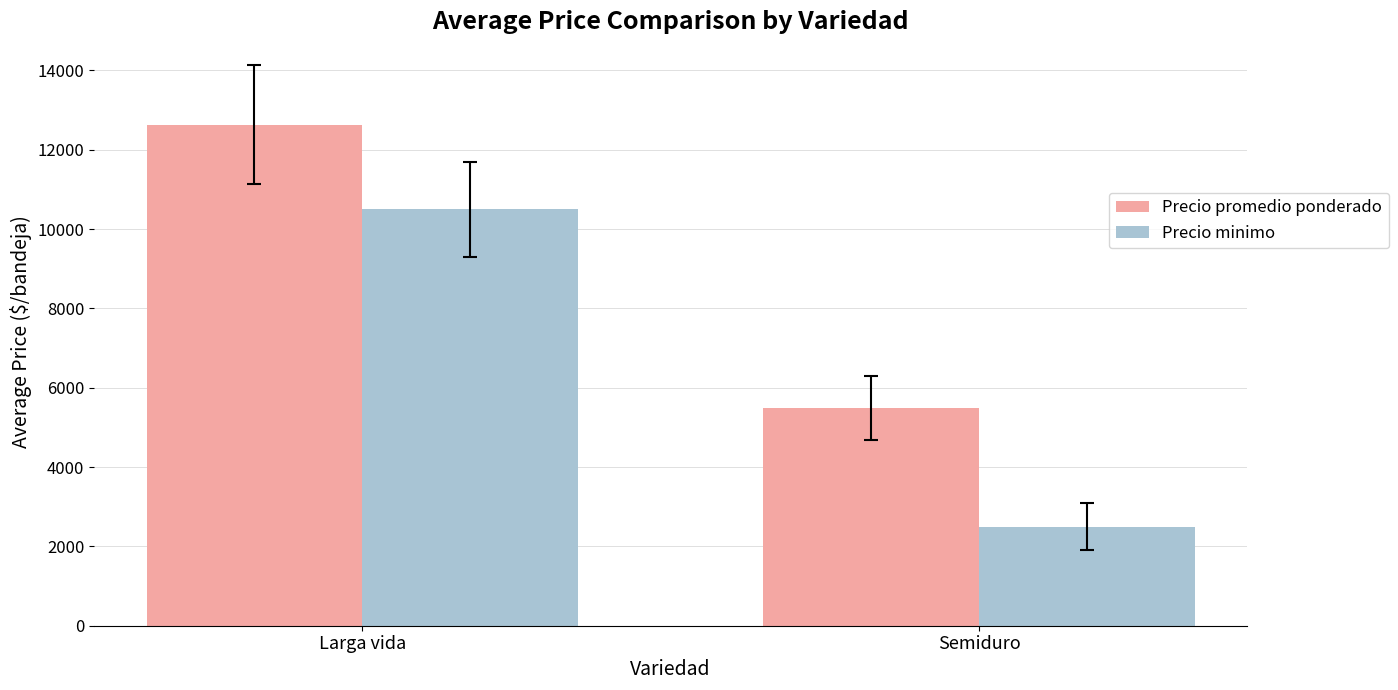

Reading right to left, transcribe all the data shown in this chart.

Precio promedio ponderado: 5486	12626
Precio minimo: 2500	10500